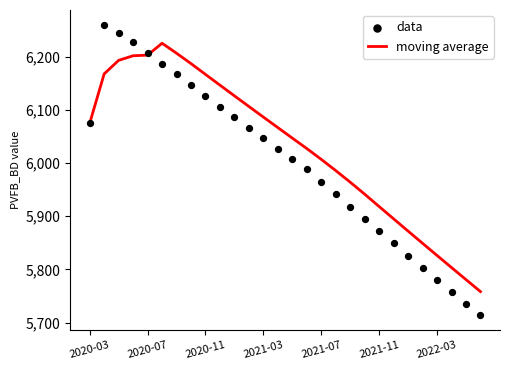

Which series has the widest spread of Y values?

data